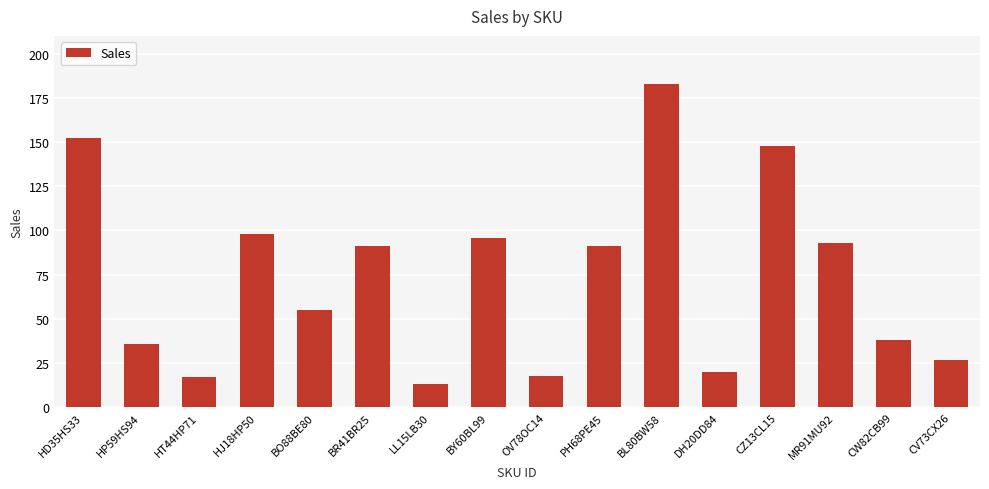

Does the chart contain stacked bars?

No